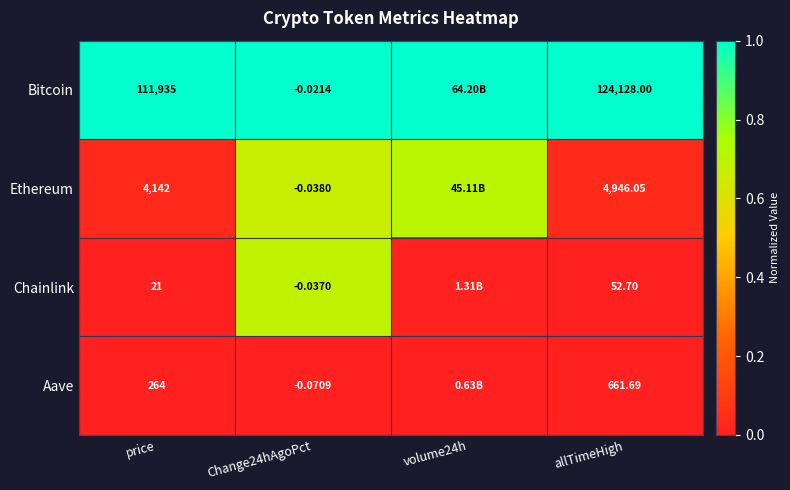

At allTimeHigh, list the series in order from largest to smallest.

Bitcoin, Ethereum, Aave, Chainlink